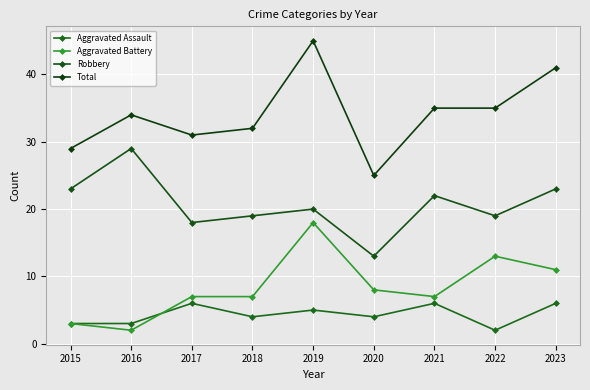

What is the maximum value for Aggravated Assault?

6